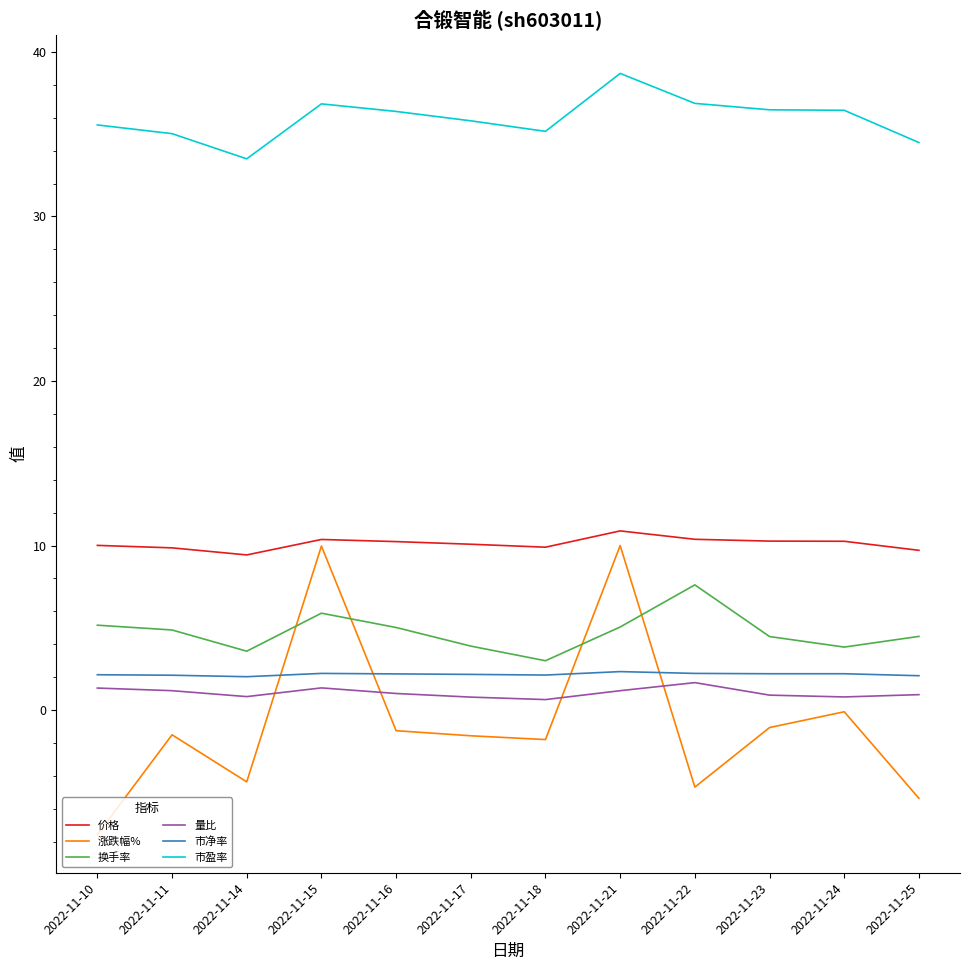

What is the total value across all series at 2022-11-22?

54.1